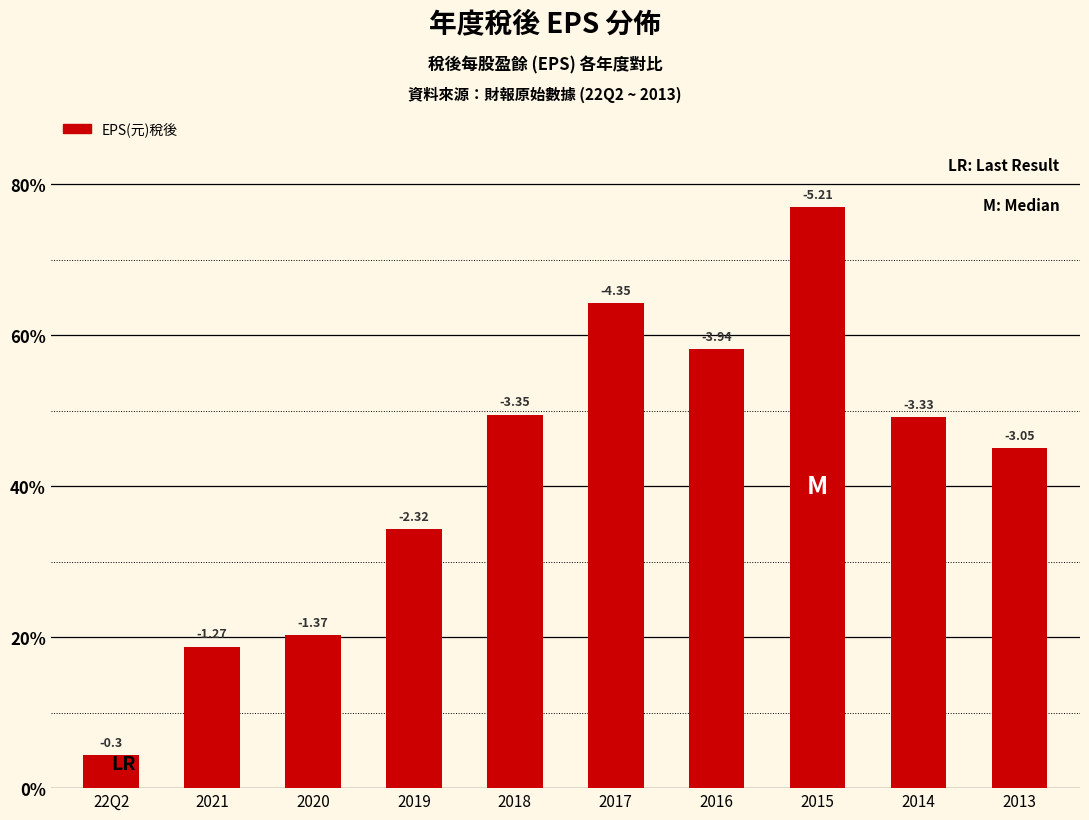

Does the chart contain any negative values?

No